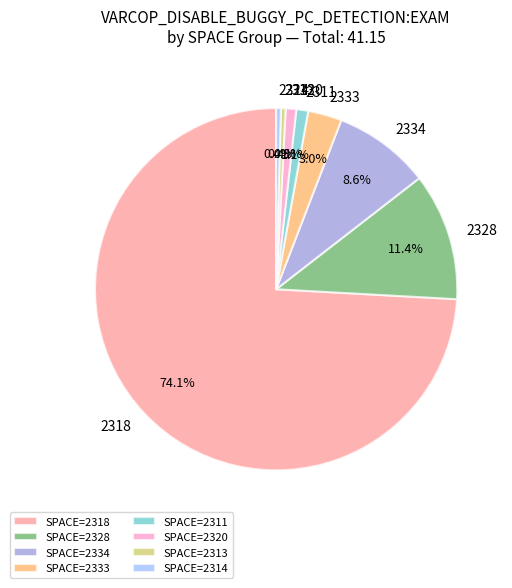

What is the largest slice in the pie chart?

SPACE=2318